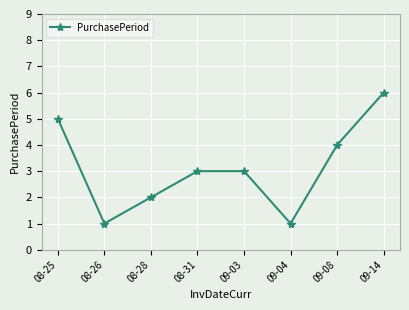

How many points are lower than both their immediate neighbors (excluding endpoints)?

2